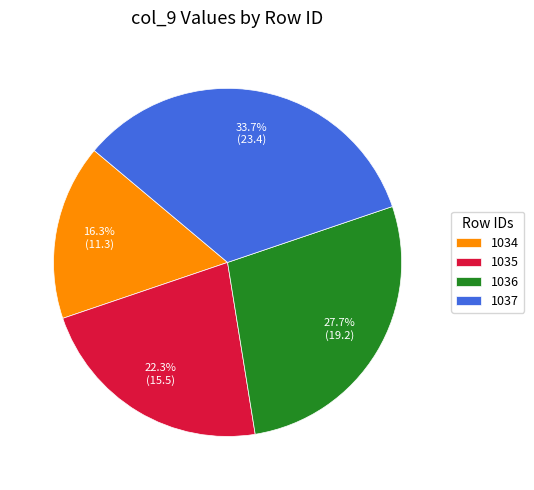

Does 1034 represent more than half of the total?

No